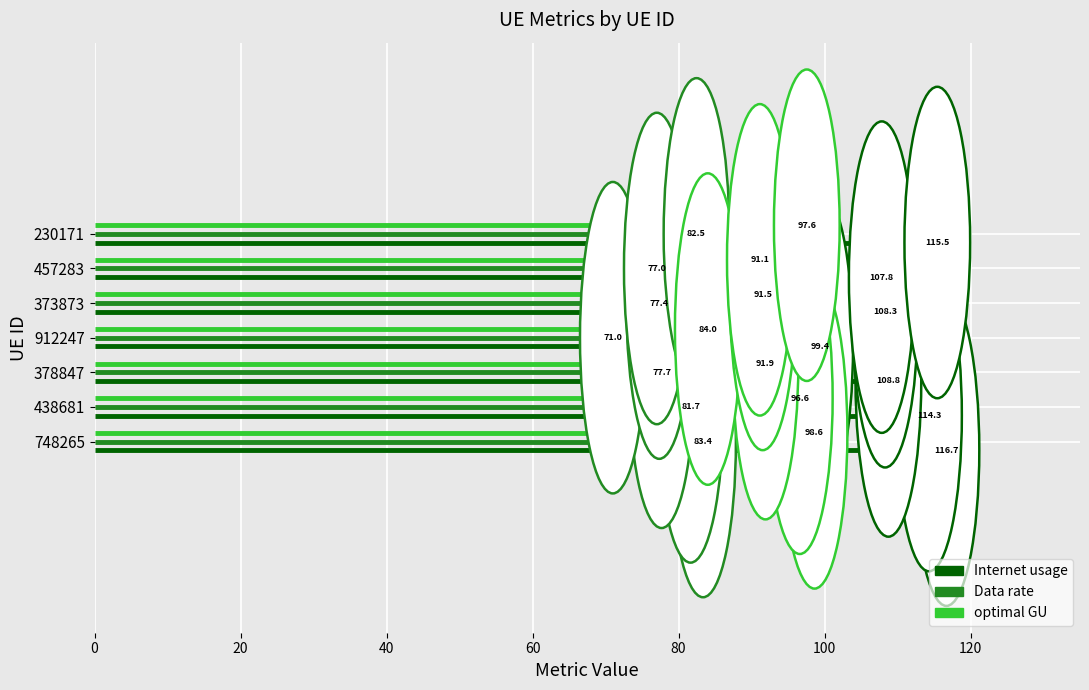

List the labels in order of optimal GU value, smallest first.

912247, 457283, 373873, 378847, 438681, 230171, 748265